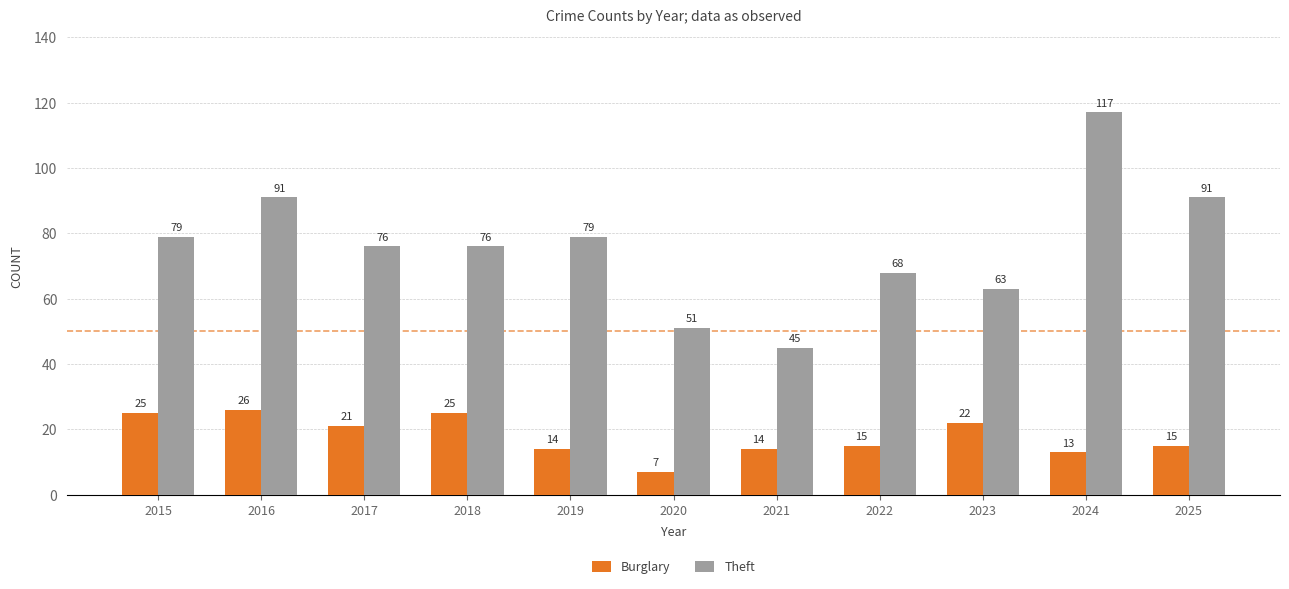

Does the chart contain stacked bars?

No